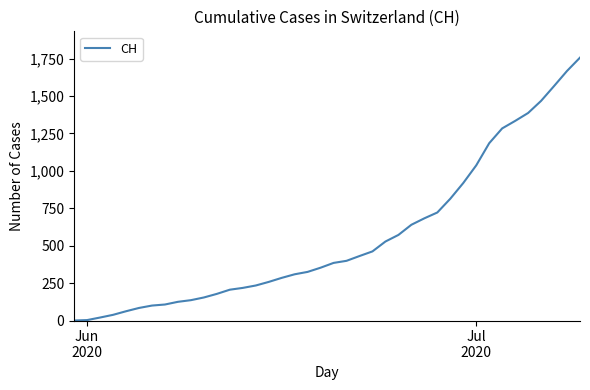

What is the greatest value displayed?

1757